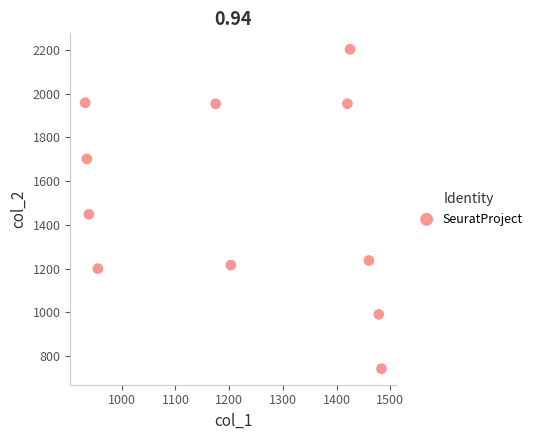

What Y value in the scatter plot is closest to 1472?

1448.0